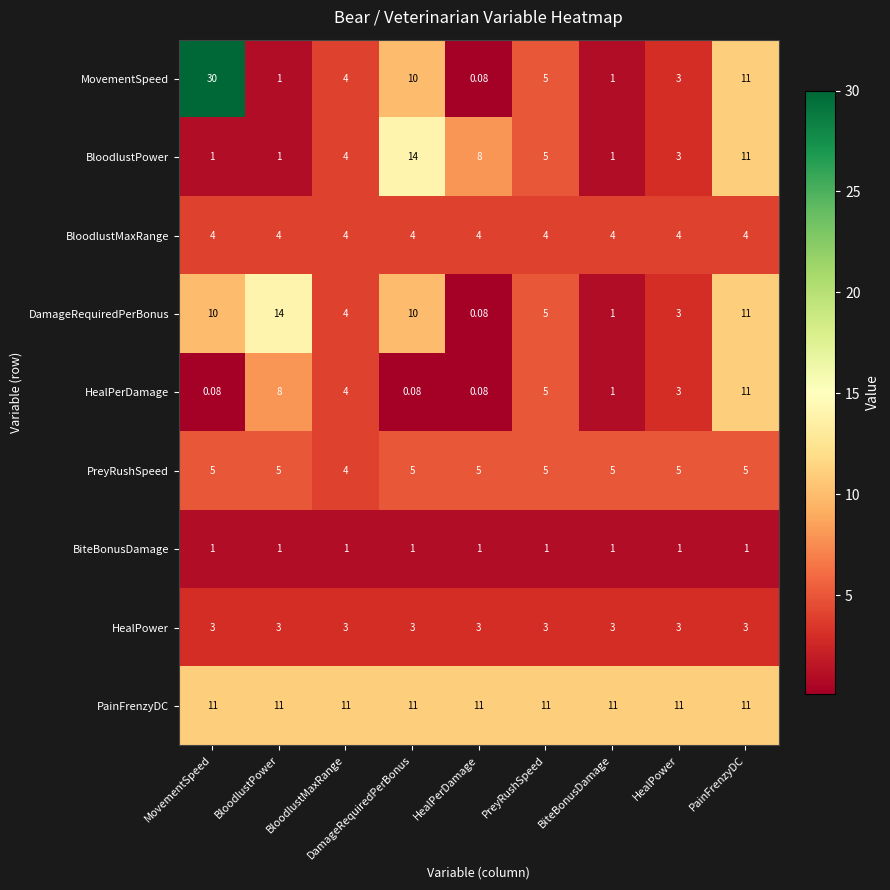

Which series has the widest spread of values?

MovementSpeed